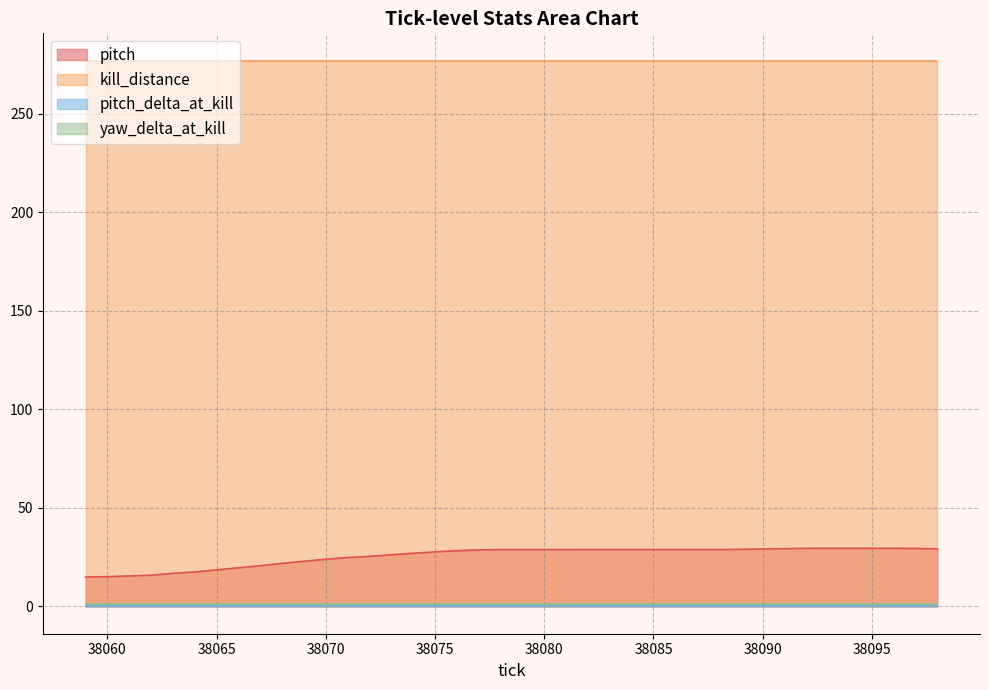

Reading left to right, what are all the values shown in this chart?

pitch: 14.9	15.1	15.5	15.9	16.8	17.5	18.6	19.6	20.7	21.9	22.9	24.0	24.8	25.4	26.2	27.0	27.7	28.3	28.7	28.9	28.9	28.9	28.9	28.9	28.9	28.9	28.9	28.9	28.9	28.9	29.0	29.2	29.3	29.5	29.5	29.5	29.5	29.5	29.4	29.3
kill_distance: 277.1	277.1	277.1	277.1	277.1	277.1	277.1	277.1	277.1	277.1	277.1	277.1	277.1	277.1	277.1	277.1	277.1	277.1	277.1	277.1	277.1	277.1	277.1	277.1	277.1	277.1	277.1	277.1	277.1	277.1	277.1	277.1	277.1	277.1	277.1	277.1	277.1	277.1	277.1	277.1
pitch_delta_at_kill: 0.2	0.2	0.2	0.2	0.2	0.2	0.2	0.2	0.2	0.2	0.2	0.2	0.2	0.2	0.2	0.2	0.2	0.2	0.2	0.2	0.2	0.2	0.2	0.2	0.2	0.2	0.2	0.2	0.2	0.2	0.2	0.2	0.2	0.2	0.2	0.2	0.2	0.2	0.2	0.2
yaw_delta_at_kill: 1.4	1.4	1.4	1.4	1.4	1.4	1.4	1.4	1.4	1.4	1.4	1.4	1.4	1.4	1.4	1.4	1.4	1.4	1.4	1.4	1.4	1.4	1.4	1.4	1.4	1.4	1.4	1.4	1.4	1.4	1.4	1.4	1.4	1.4	1.4	1.4	1.4	1.4	1.4	1.4